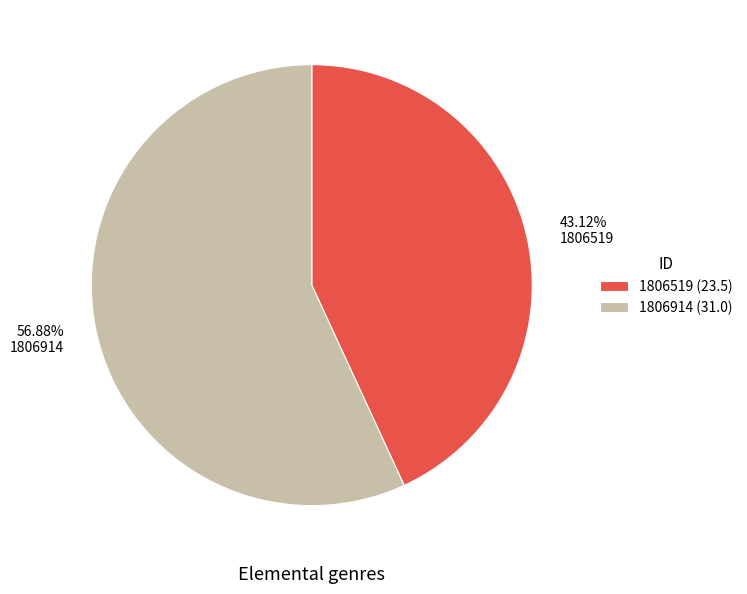

To the nearest percent, what is the difference between the largest and smallest slice percentages?

14%